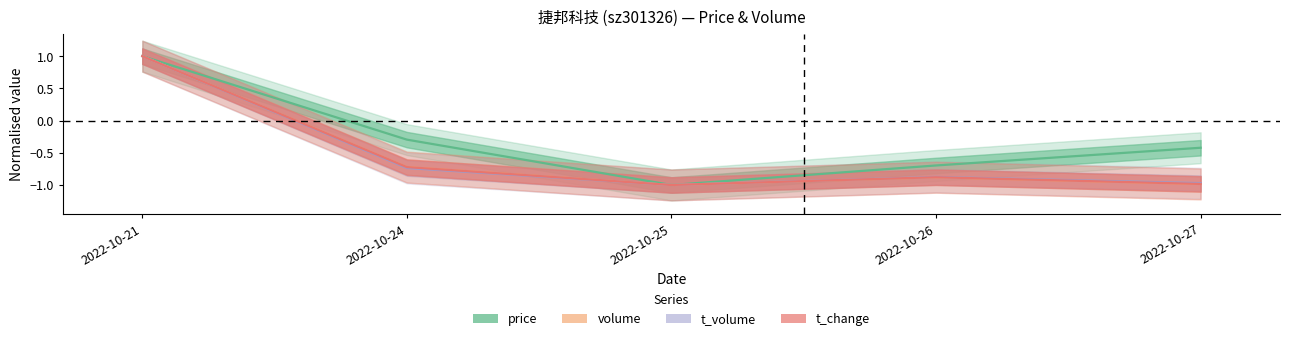

What is the difference between the volume values at 2022-10-25 and 2022-10-21?

2.0